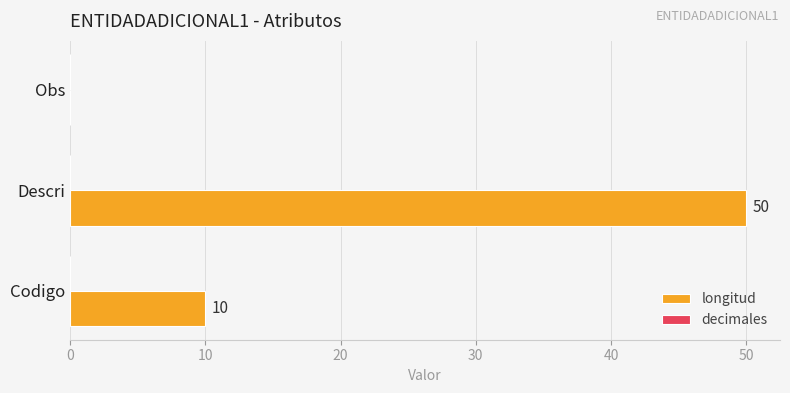

Reading bottom to top, what are all the values shown in this chart?

Codigo=10	Descri=50	Obs=0